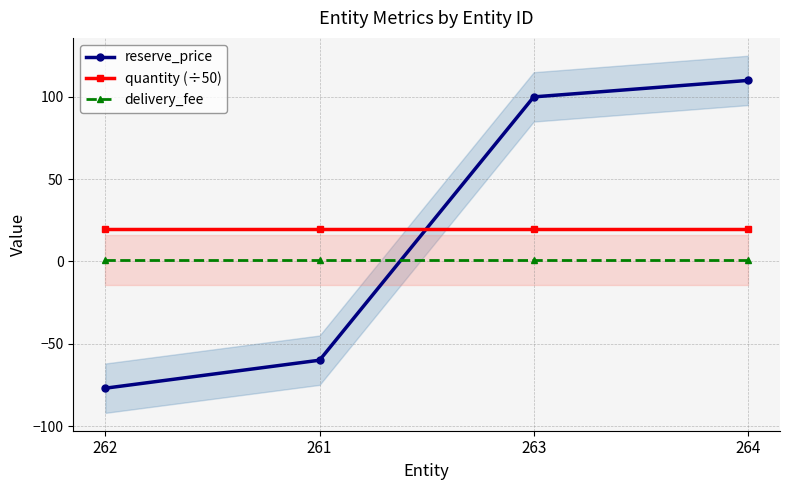

Rank the categories by quantity (÷50) value from highest to lowest.

262, 261, 263, 264